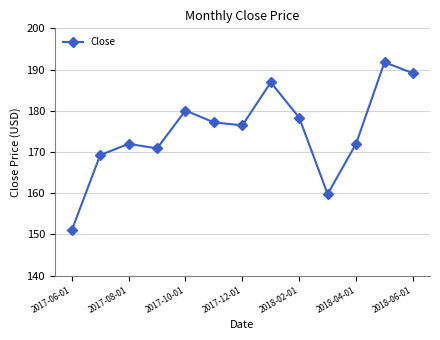

What is the maximum value shown in the chart?

191.8